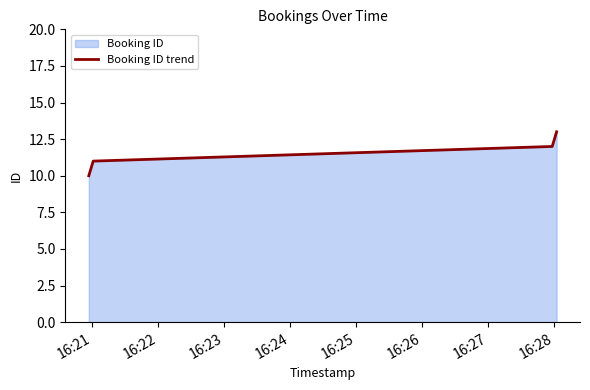

What is the value of the 4th point from the left?

13